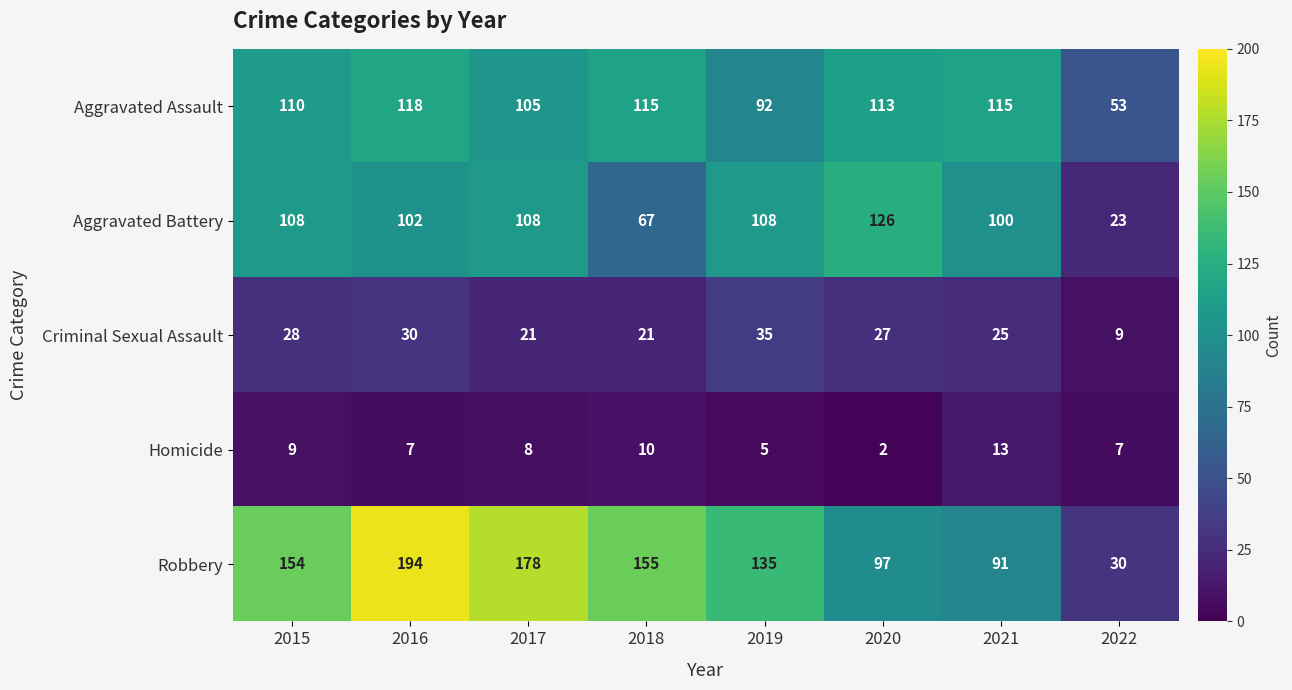

Is it true that Criminal Sexual Assault equals 30 at 2017?

False